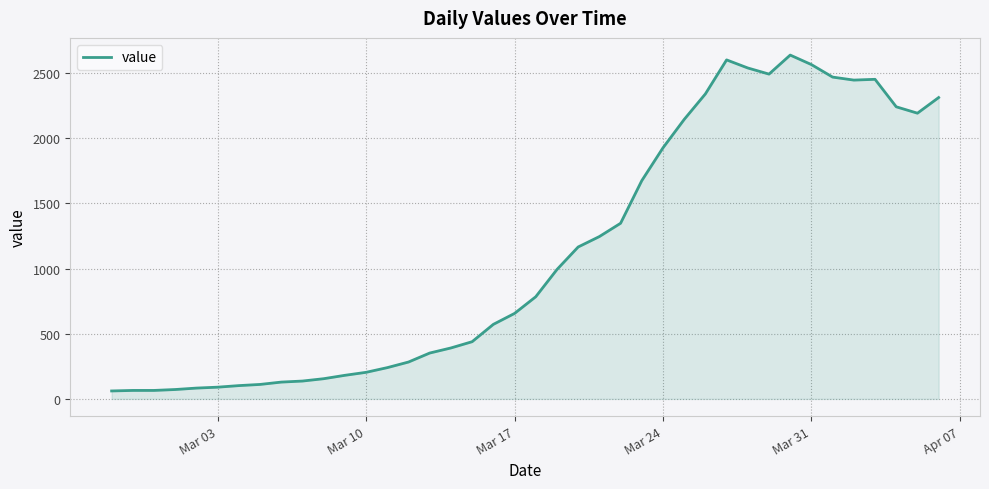

What is the average value?

1124